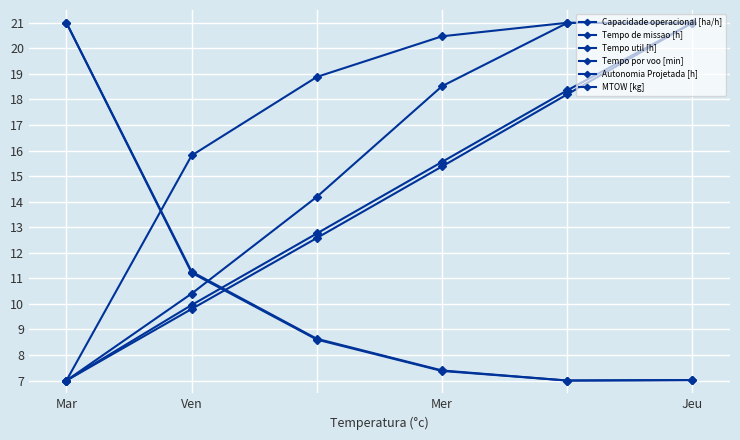

How many lines are shown in the chart?

6